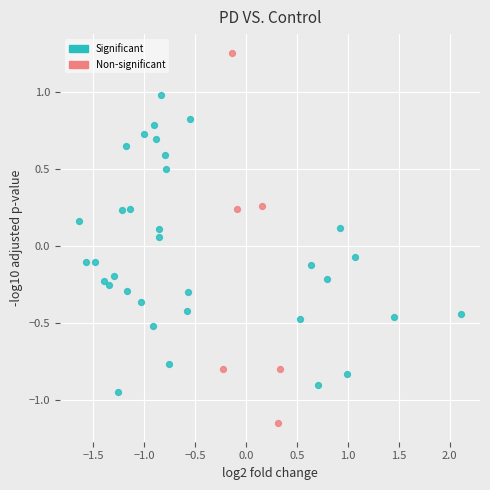

Which series contains the lowest Y value?

Non-significant